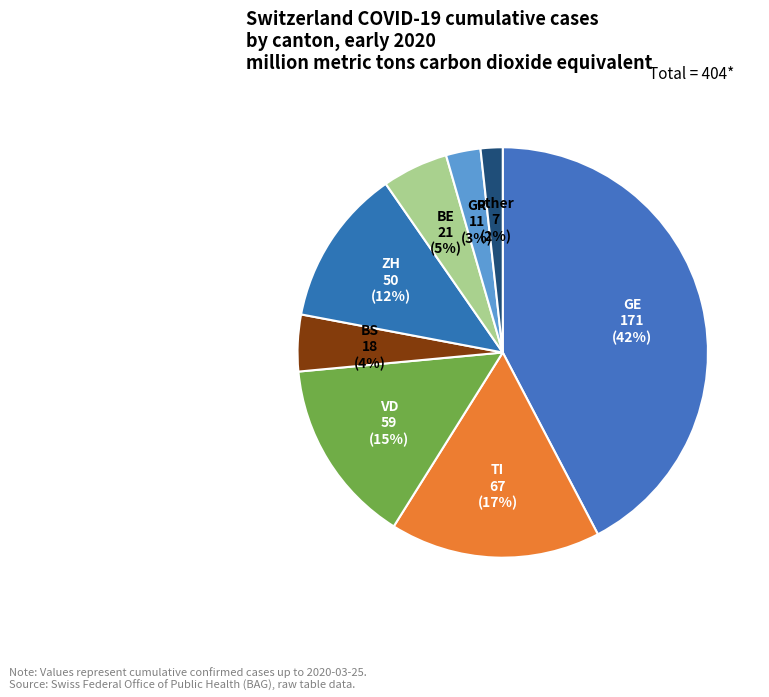

What is the smallest slice in the pie chart?

other